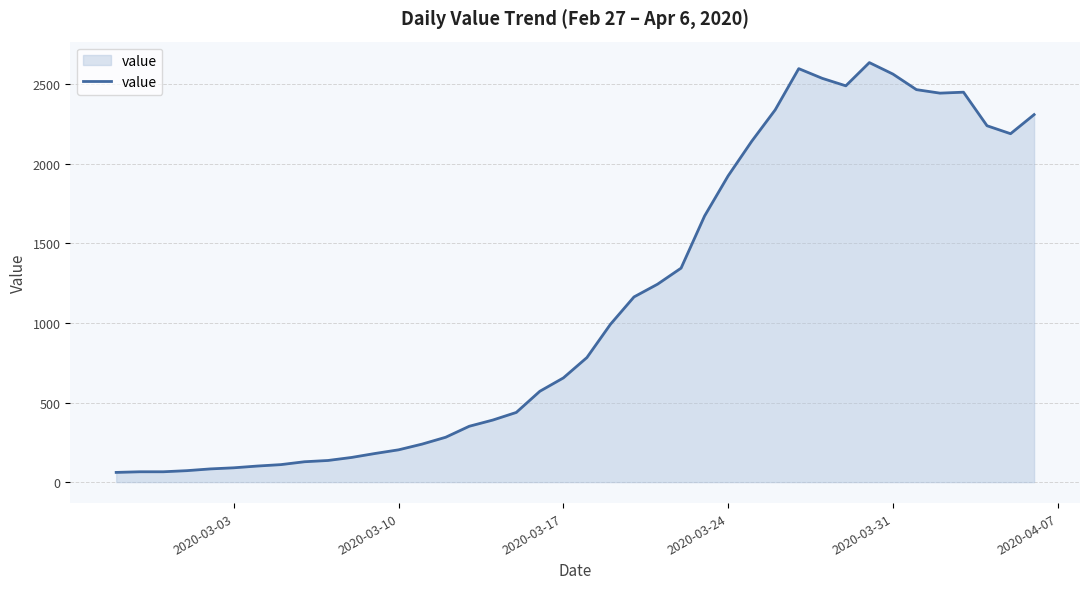

What is the greatest value displayed?

2637